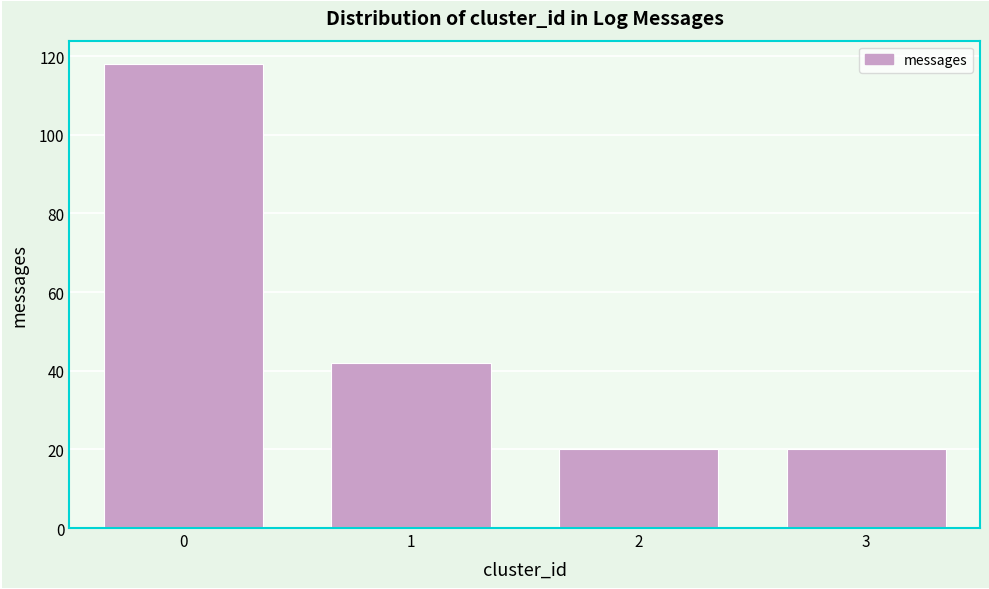

Reading left to right, what are all the values shown in this chart?

0=118	1=42	2=20	3=20